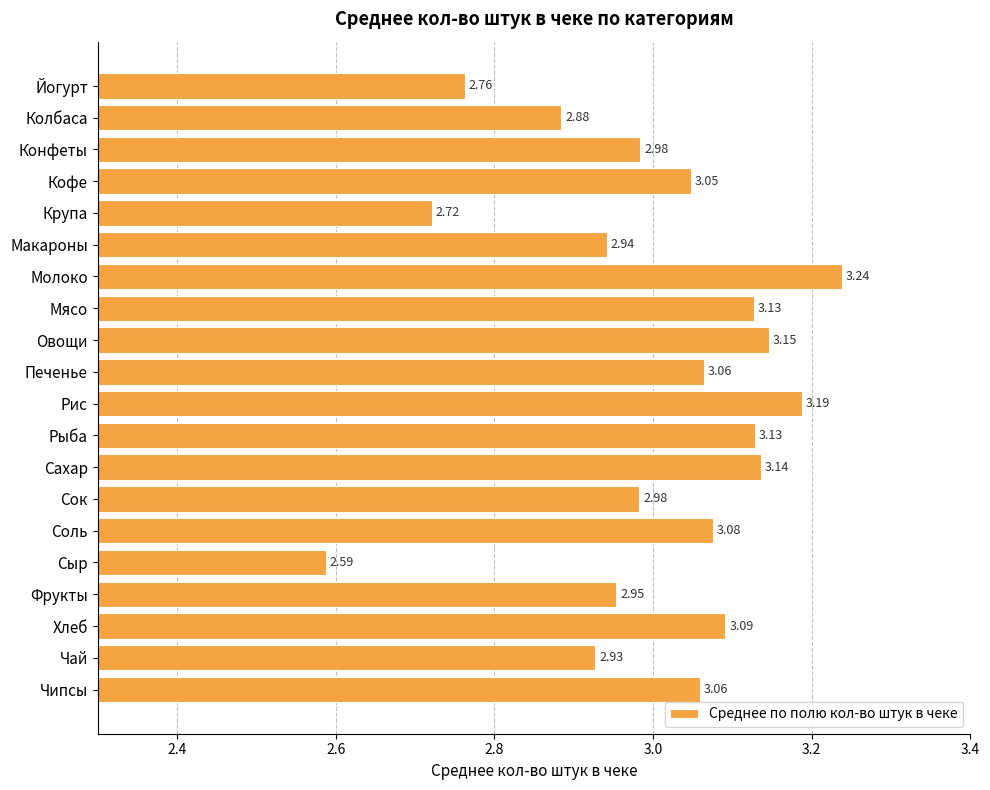

Which label corresponds to the largest value in the chart?

Молоко